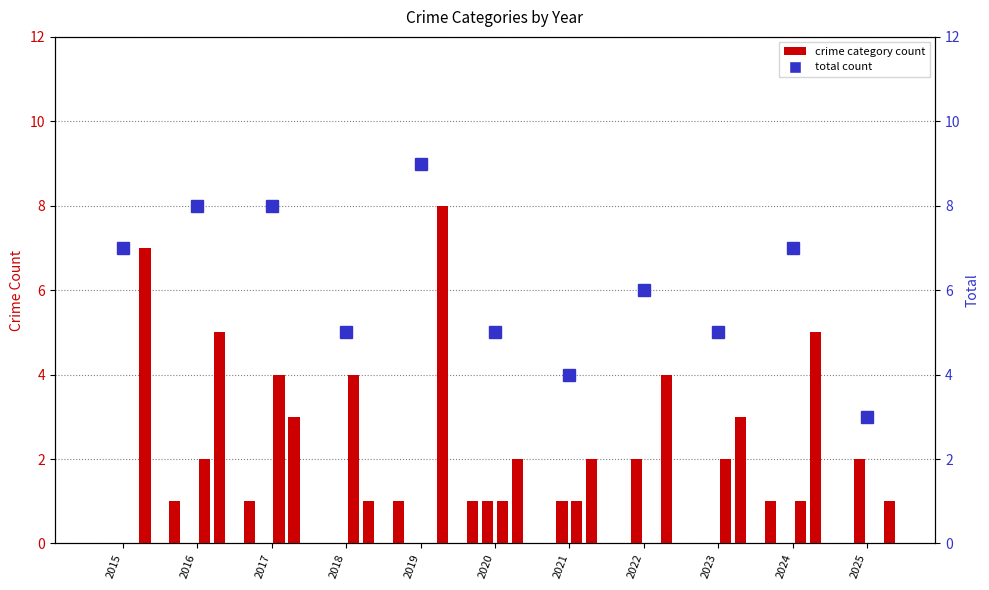

Is it true that Total equals 2 at 2023?

False